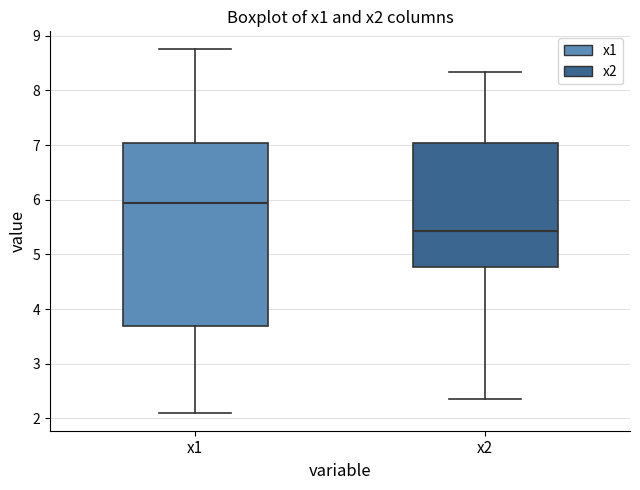

Reading left to right, transcribe this box plot: for each box, give where its median line is, the range the box spans, and where its two whiskers end, as read against the y-axis. The values are not printed on the chart, so give them approximately, as read against the axis.

x1: median 5.9, box 3.7 to 7.0, whiskers 2.1 to 8.7
x2: median 5.4, box 4.8 to 7.0, whiskers 2.4 to 8.3